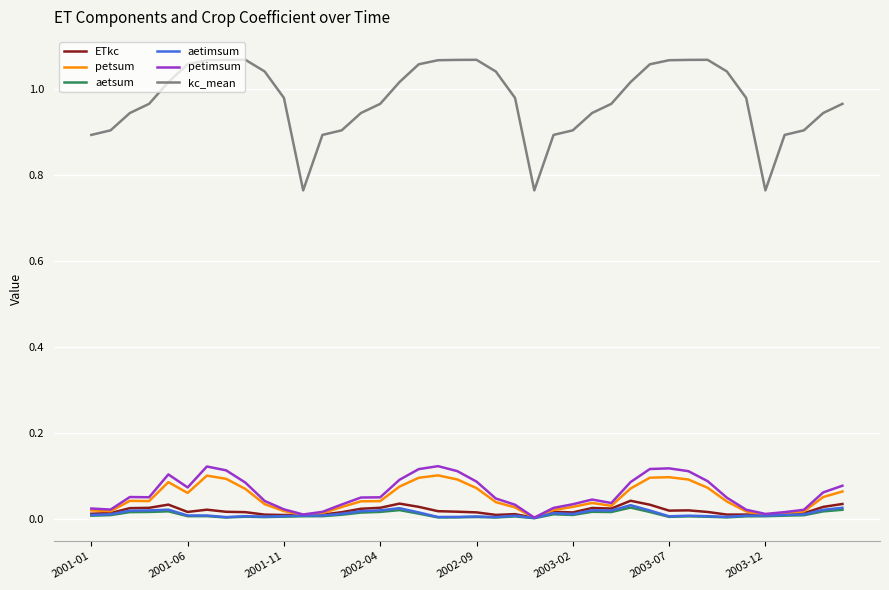

Which series has the largest total across all categories?

kc_mean